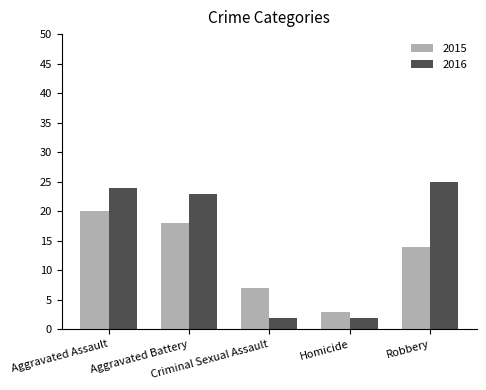

Which series has the largest range (max minus min)?

2016